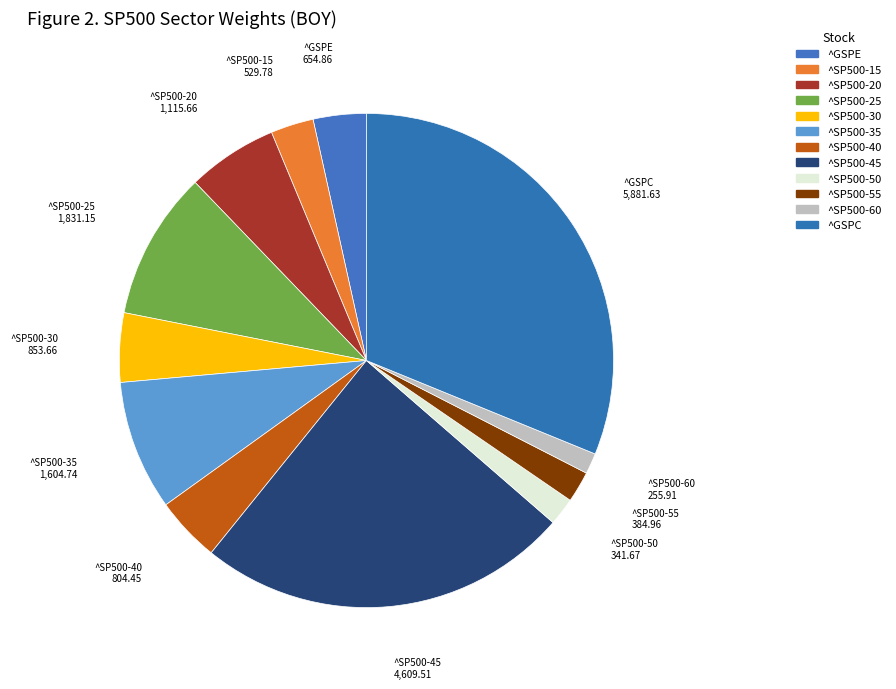

How many slices are in this pie chart?

12